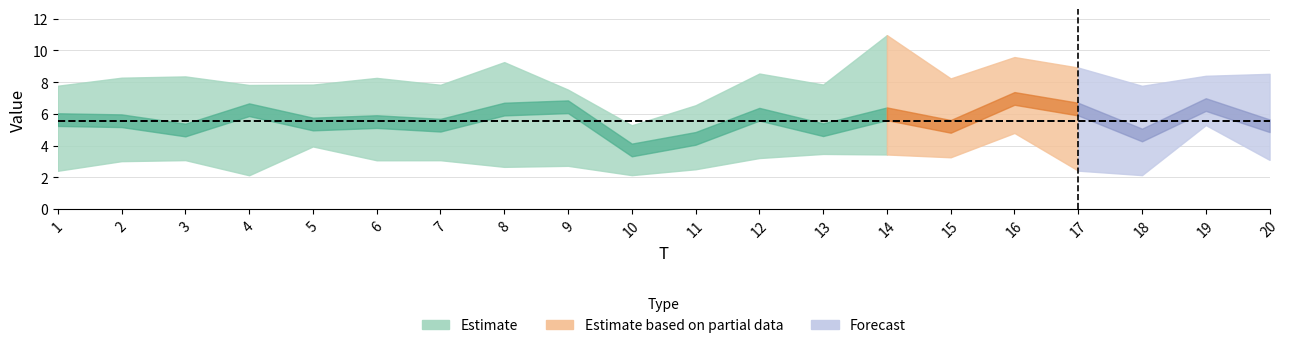

Where is the first local maximum for x6?

2